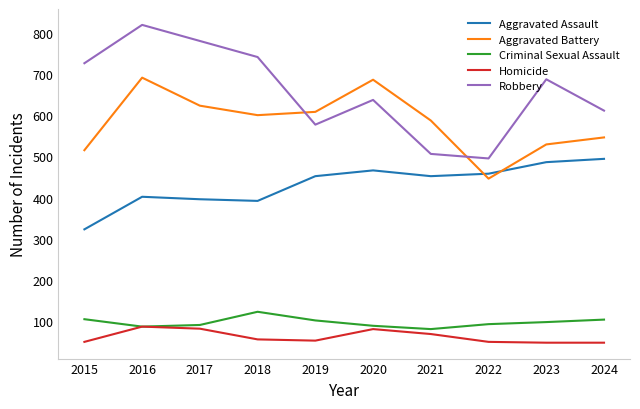

Is it true that Robbery equals 193 at 2023?

False